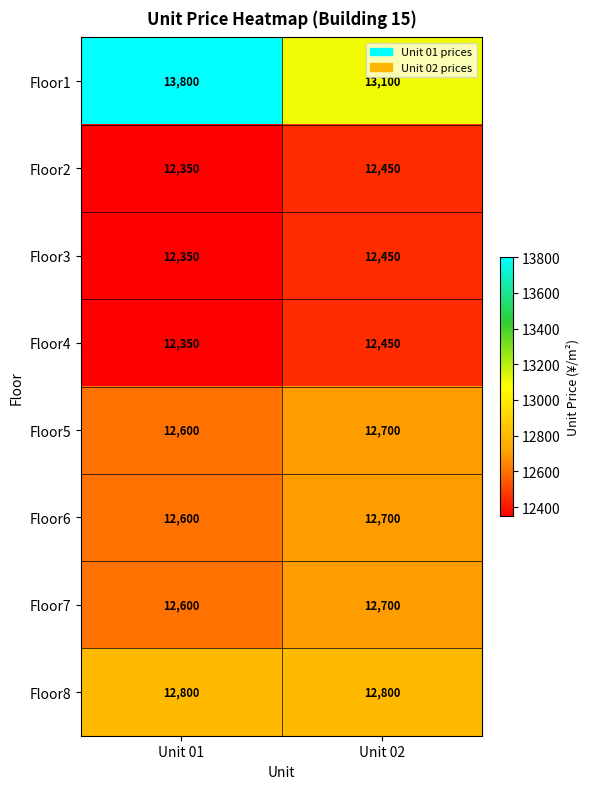

Rank the categories by Floor4 value from highest to lowest.

Unit 02, Unit 01